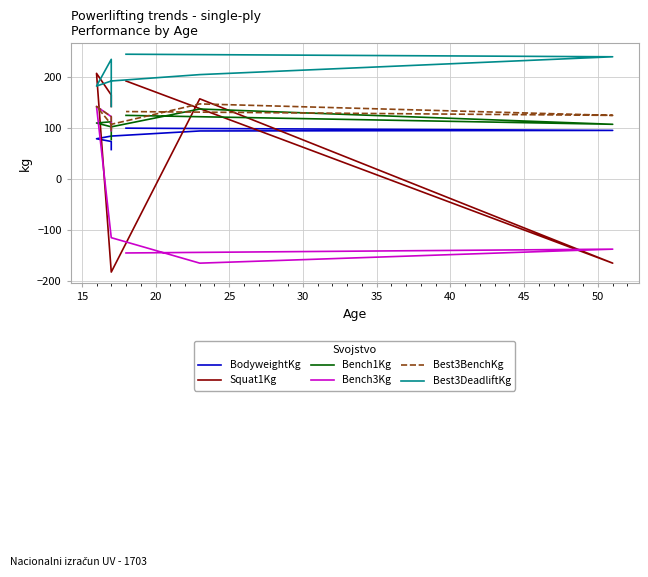

How many lines are shown in the chart?

6